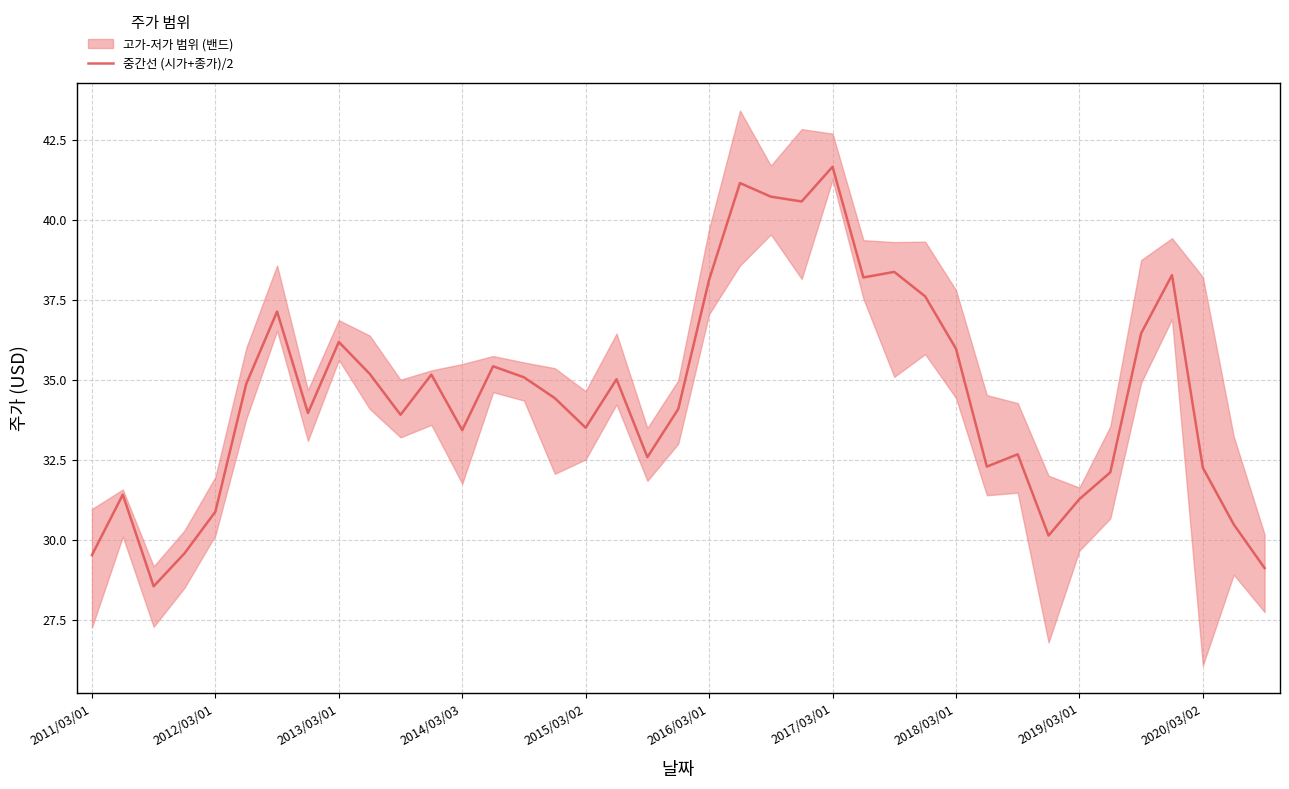

What is the lowest value of the 중간선 (시가+종가)/2 series?

28.6